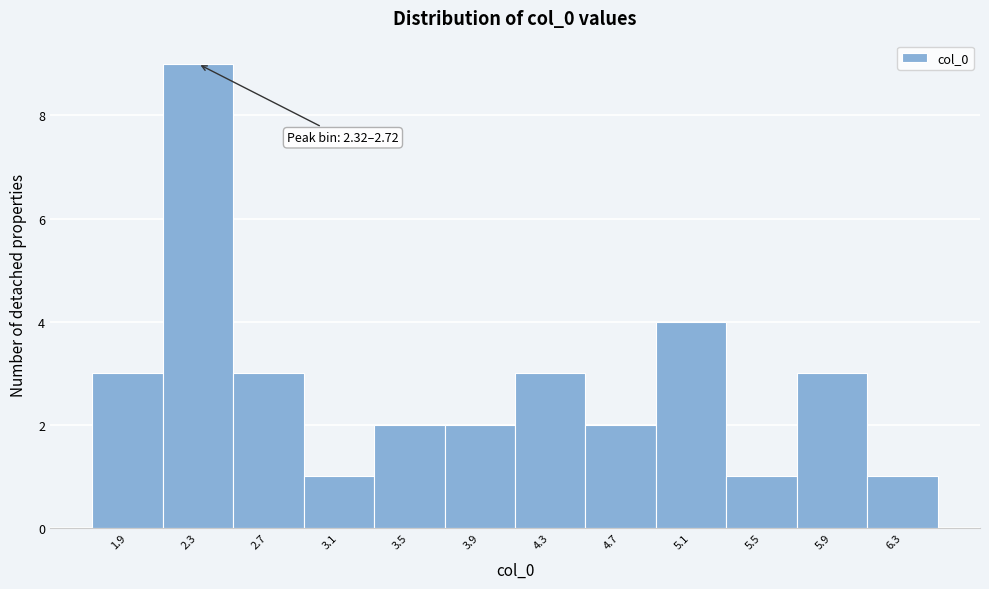

Reading right to left, transcribe all the data shown in this chart.

1	3	1	4	2	3	2	2	1	3	9	3